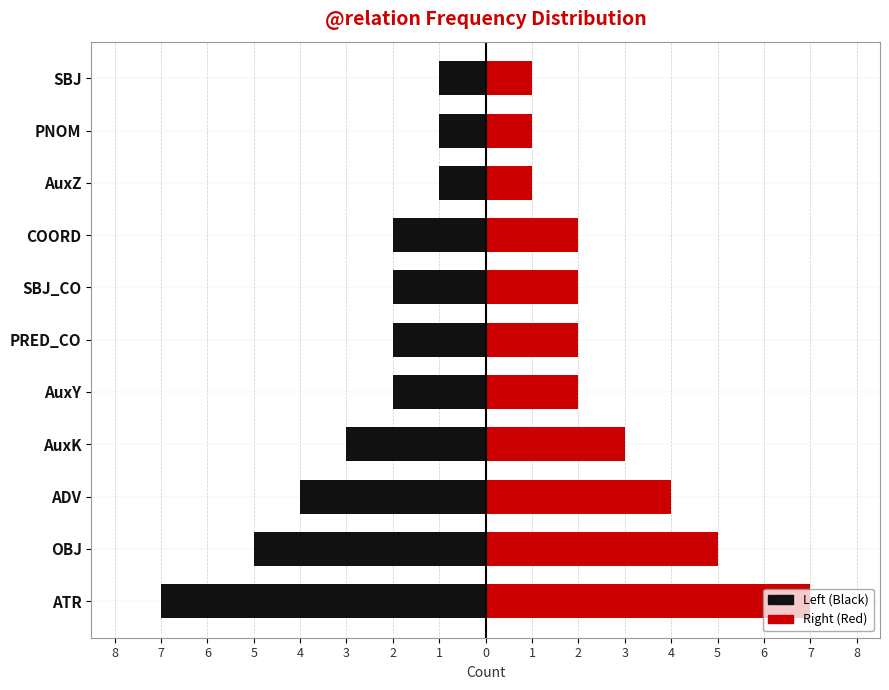

At how many categories does at least one series exceed 4?

2